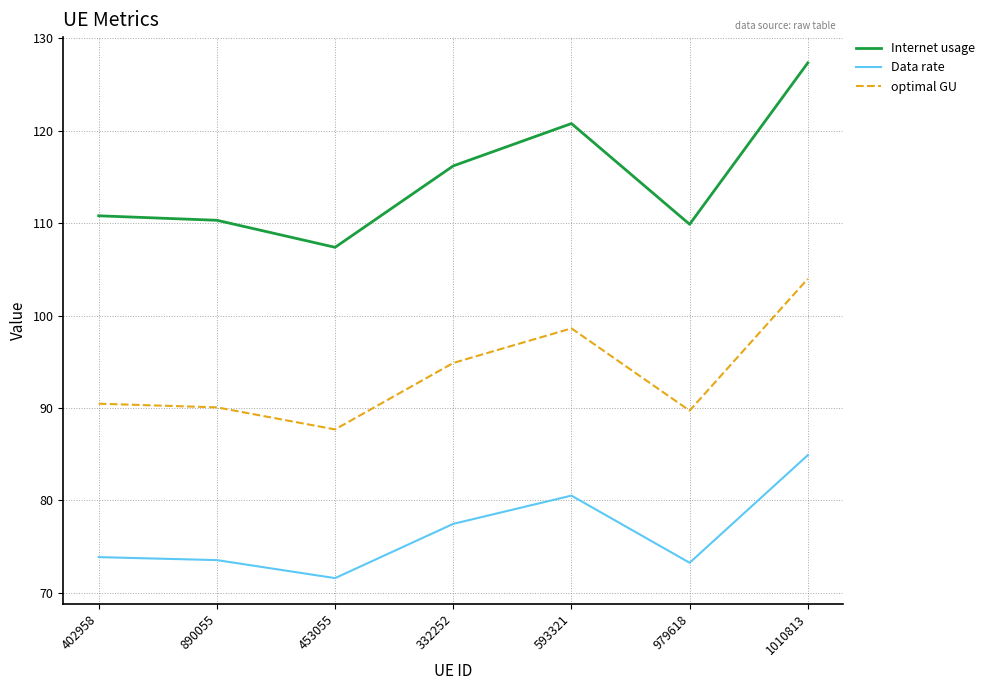

Rank the series by their maximum value, from highest to lowest.

Internet usage, optimal GU, Data rate